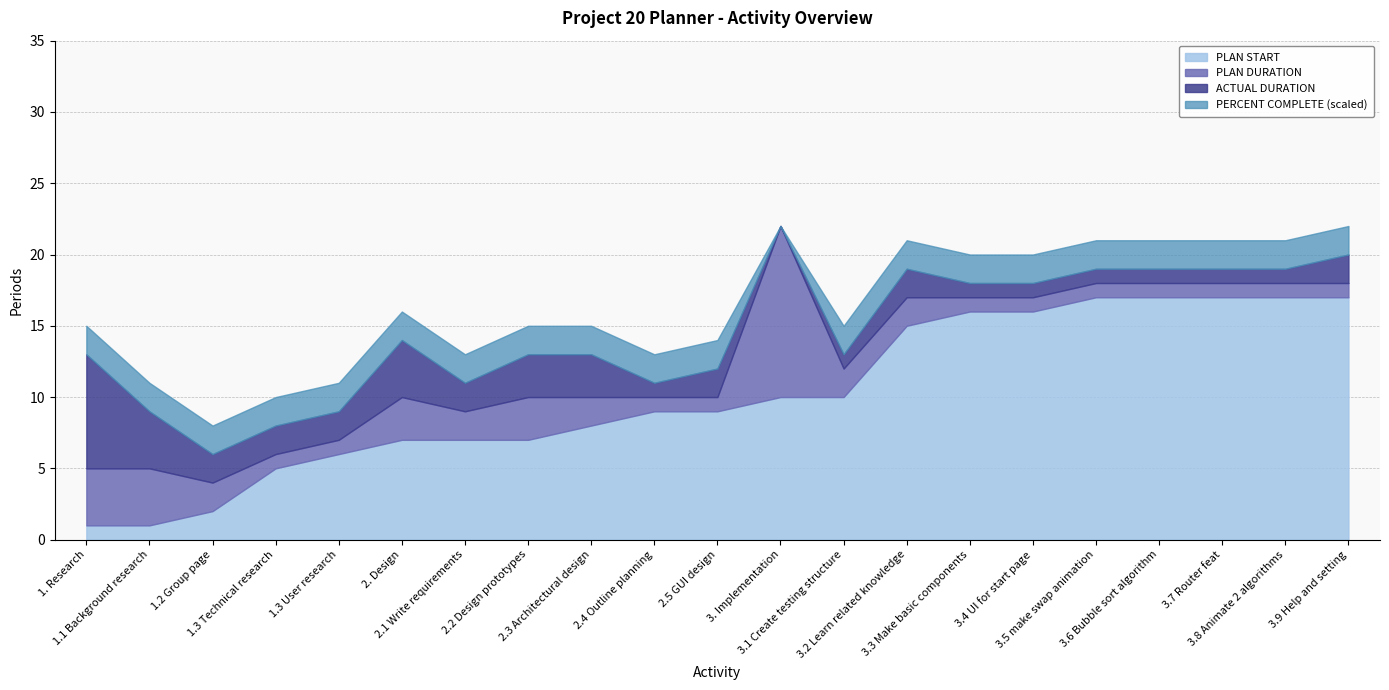

Which series changed the most between 2.4 Outline planning and 3.4 UI for start page?

PLAN START